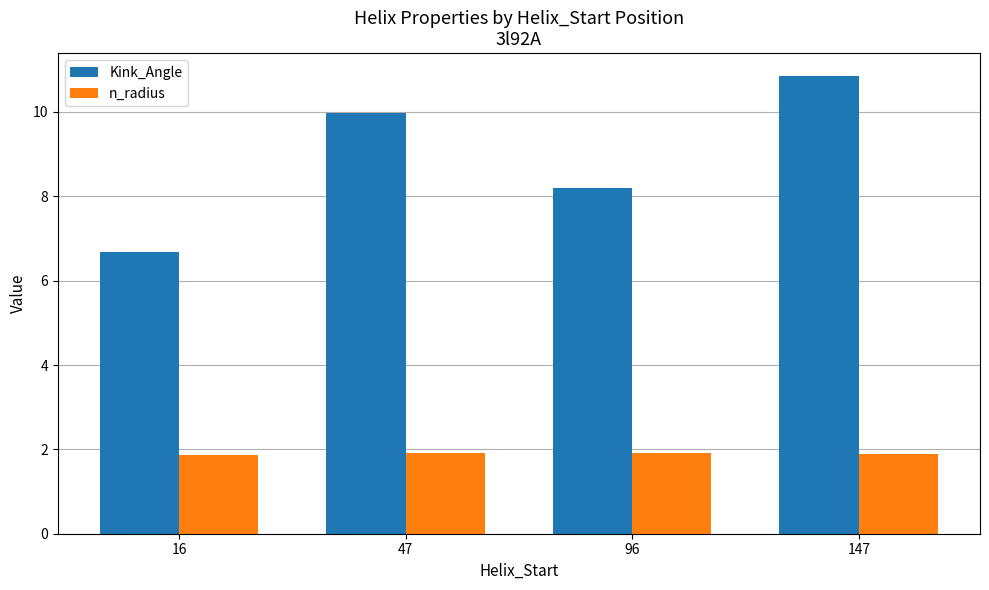

What is the difference between the highest and lowest values at 147?

9.0